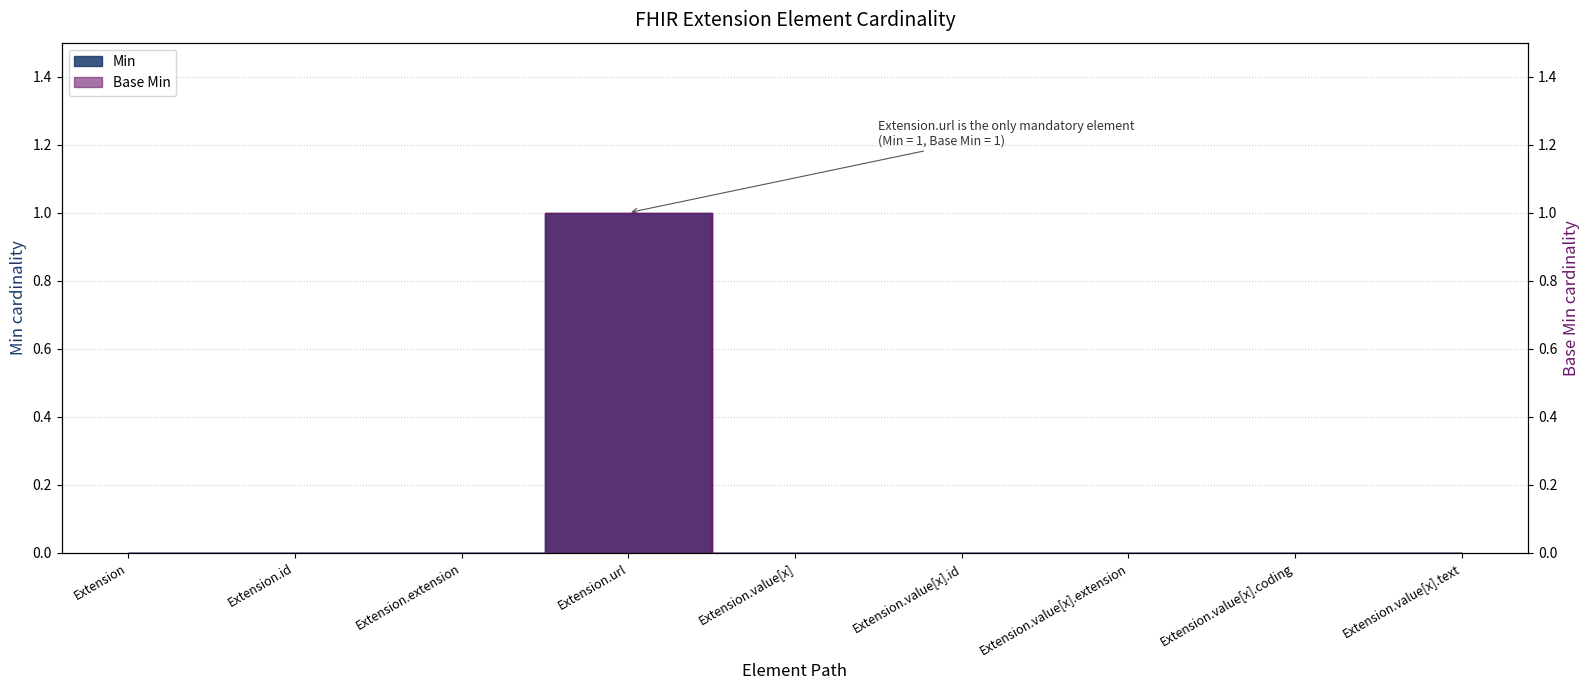

At which label does Min reach its peak?

Extension.url